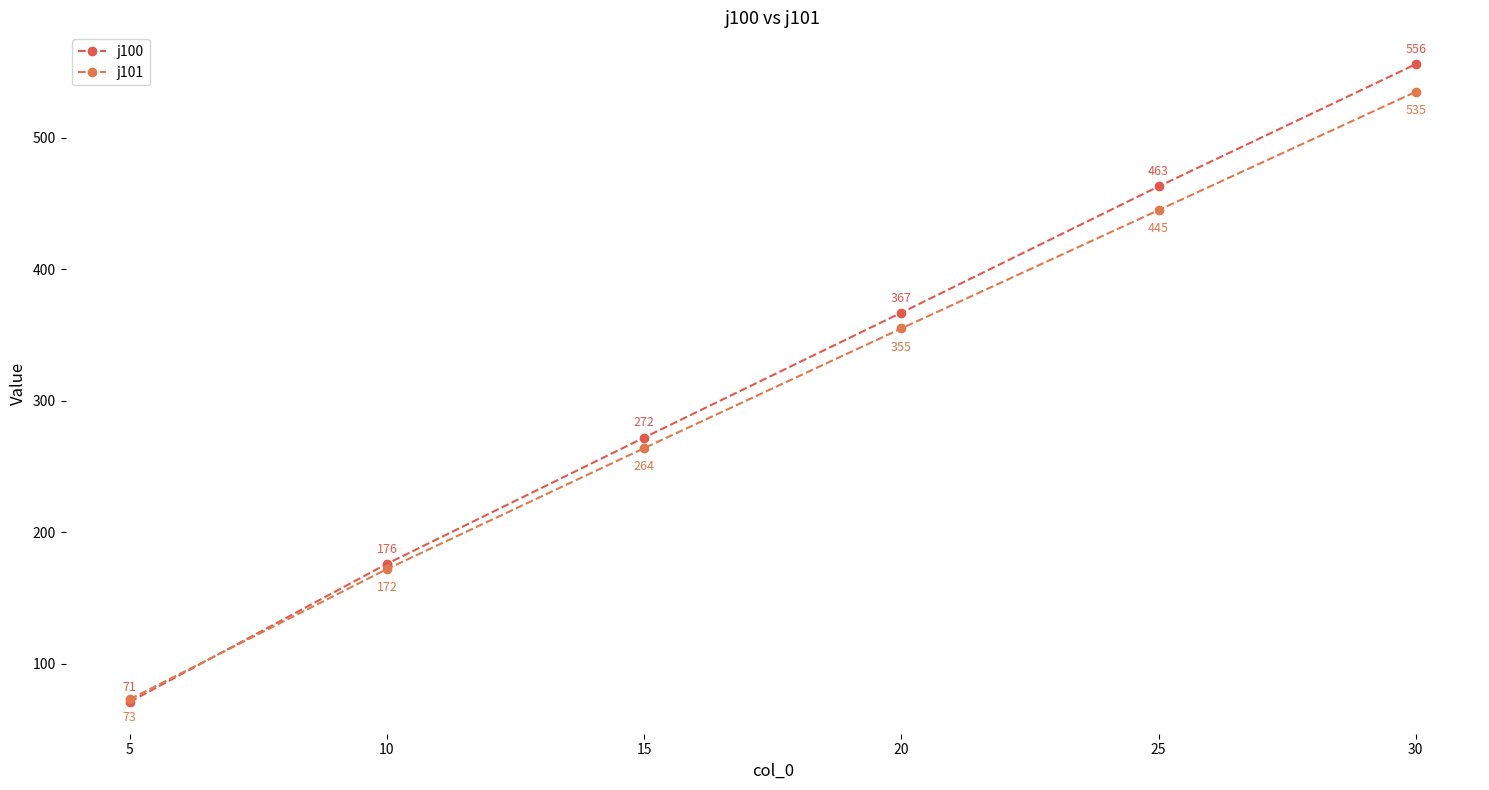

Is the value of j100 at 5 greater than the value of j101 at 15?

No